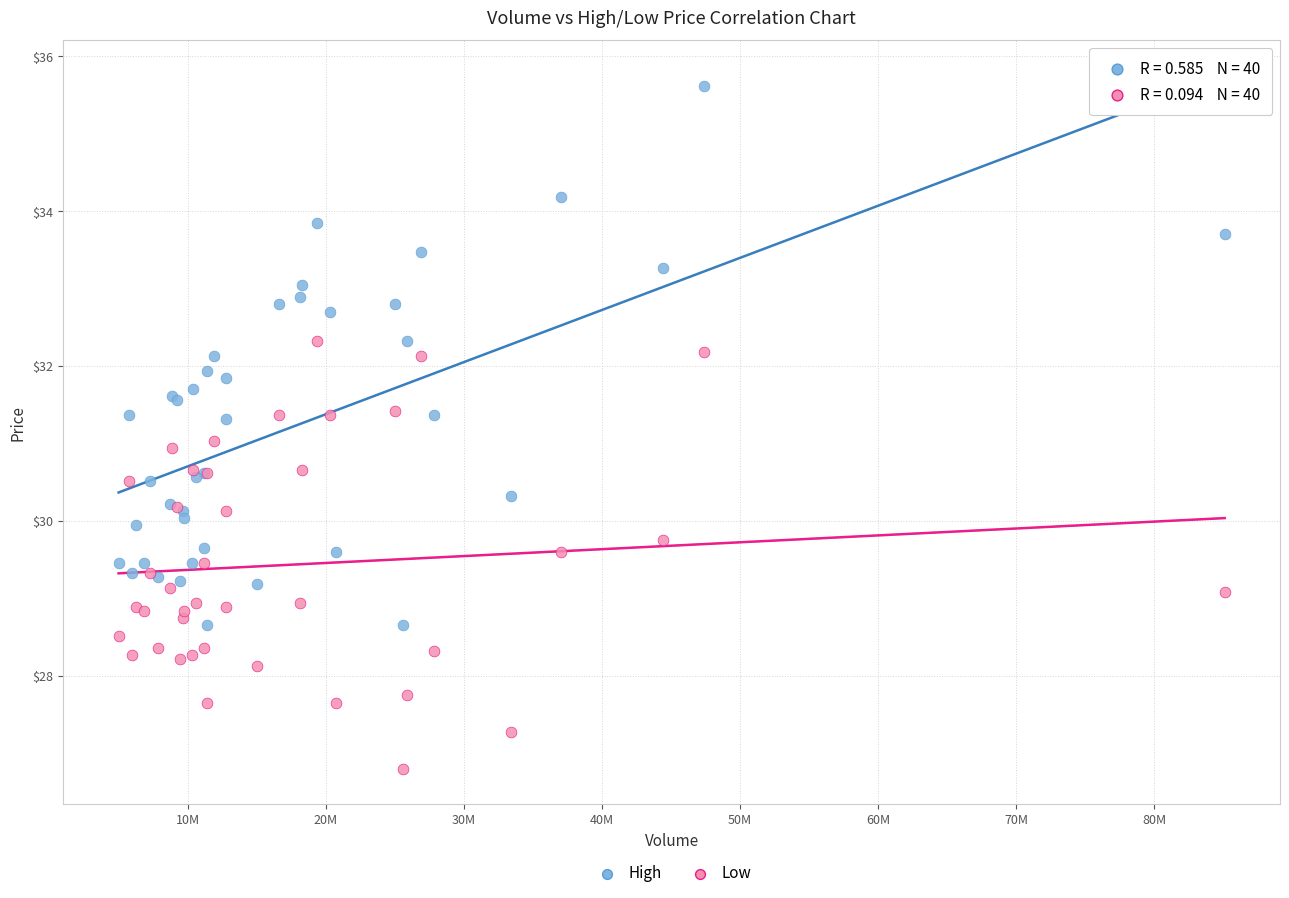

Which series has the largest Y range (max minus min)?

High